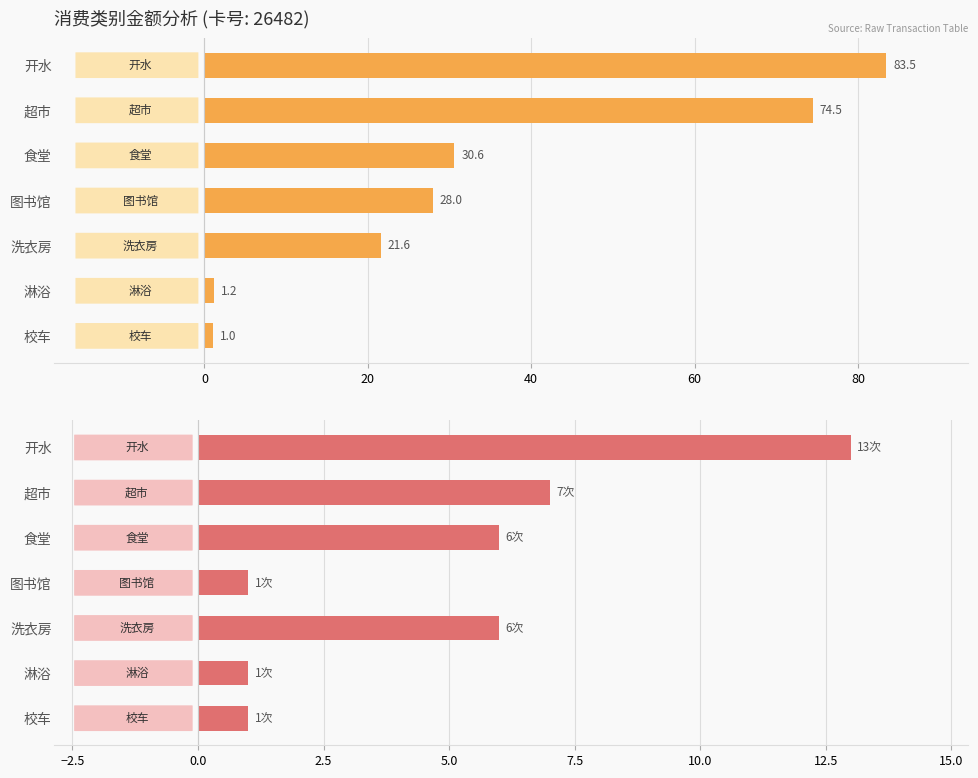

What is the value of the 交易次数 bar at the 5th from the left?

6.0